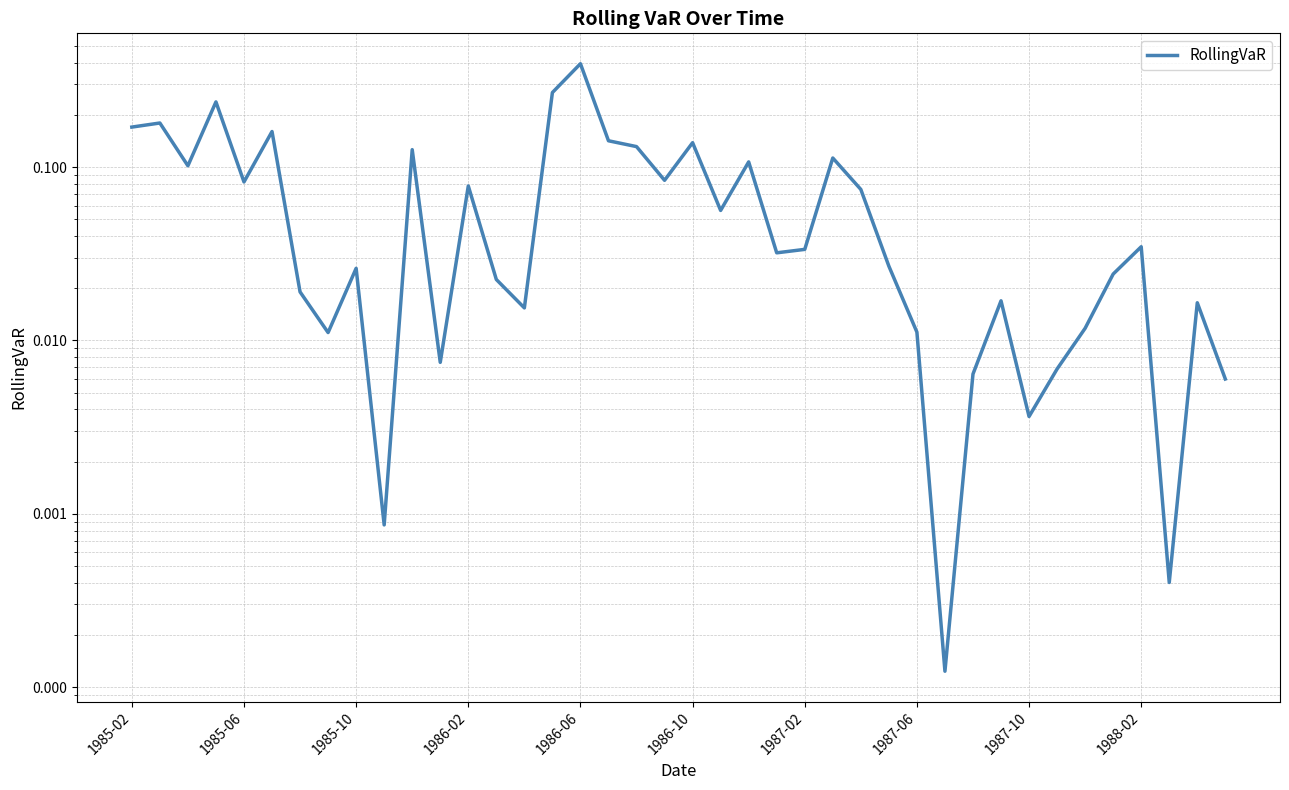

Which category has the lowest value across all series?

29